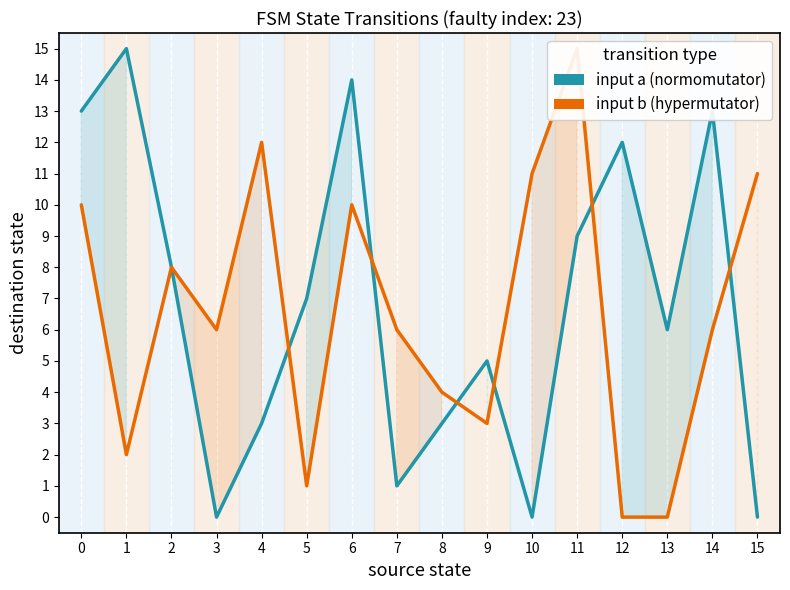

Is the value of input b (hypermutator) at 11 greater than the value of input a (normomutator) at 13?

Yes